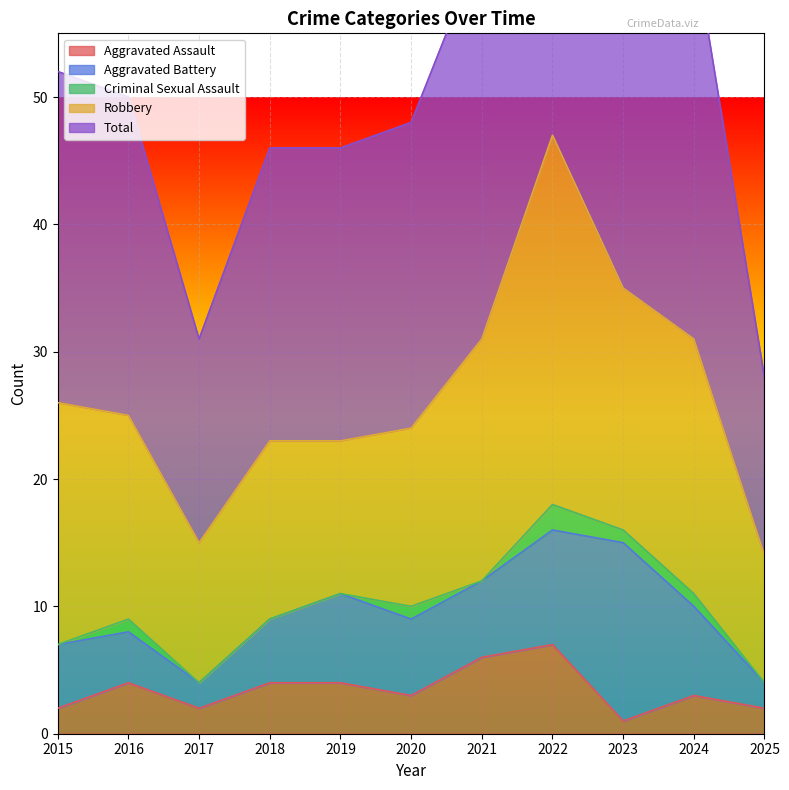

Which series has the largest total across all categories?

Total